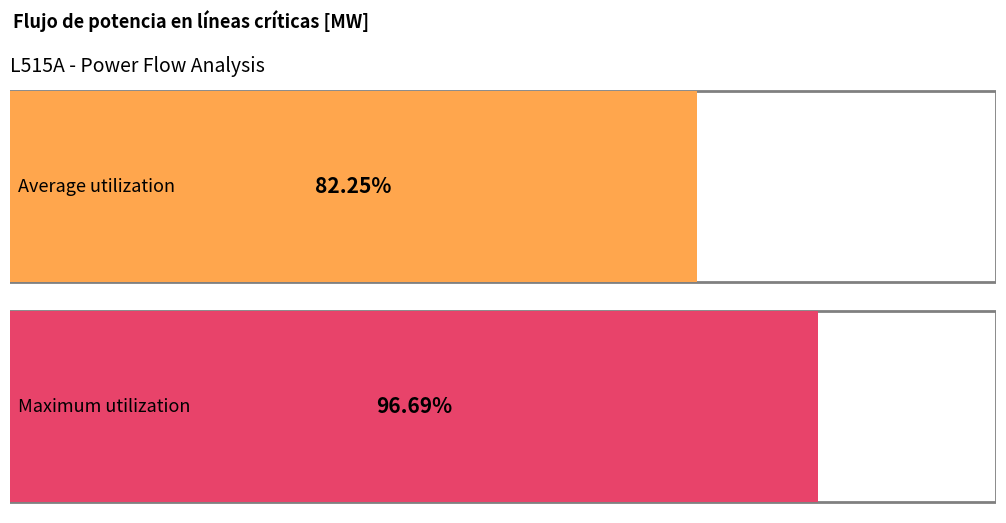

True or false: L515A (max) has a value of 116.9 at 15.

False